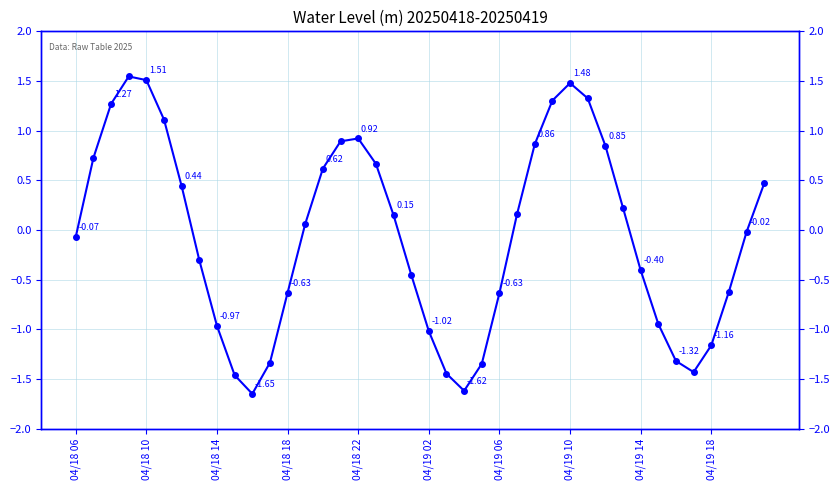

What is the change in value from 12 to 26?

+1.5